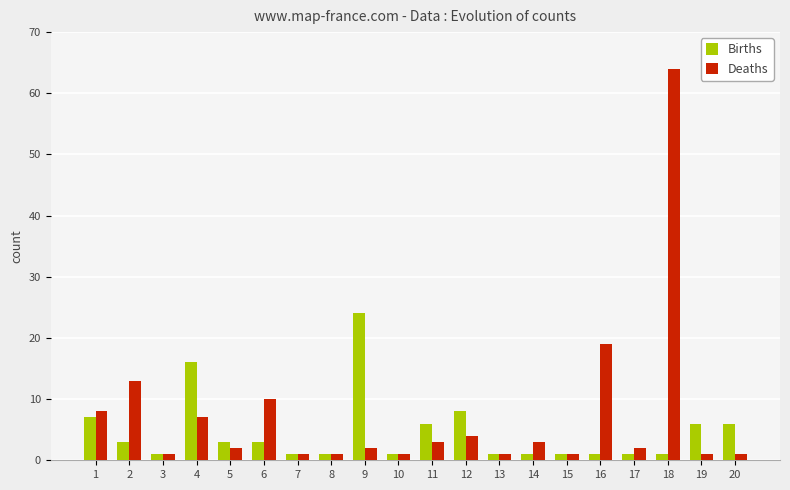

At which category is the sum across all series the highest?

18